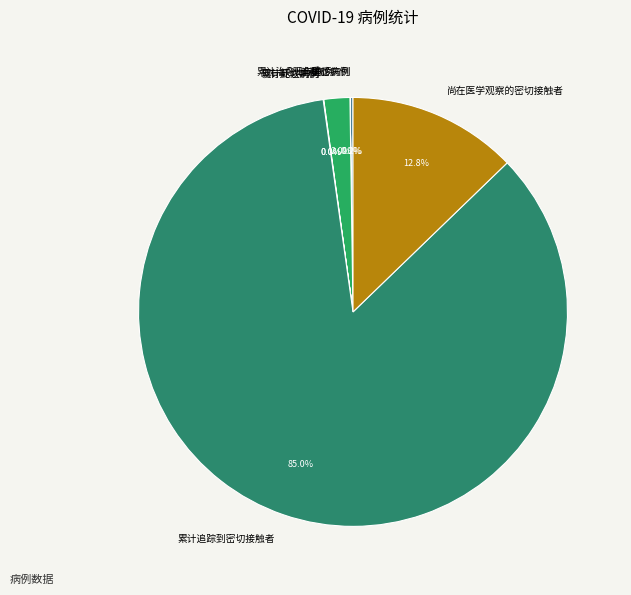

To the nearest percent, what is the average slice percentage?

14%